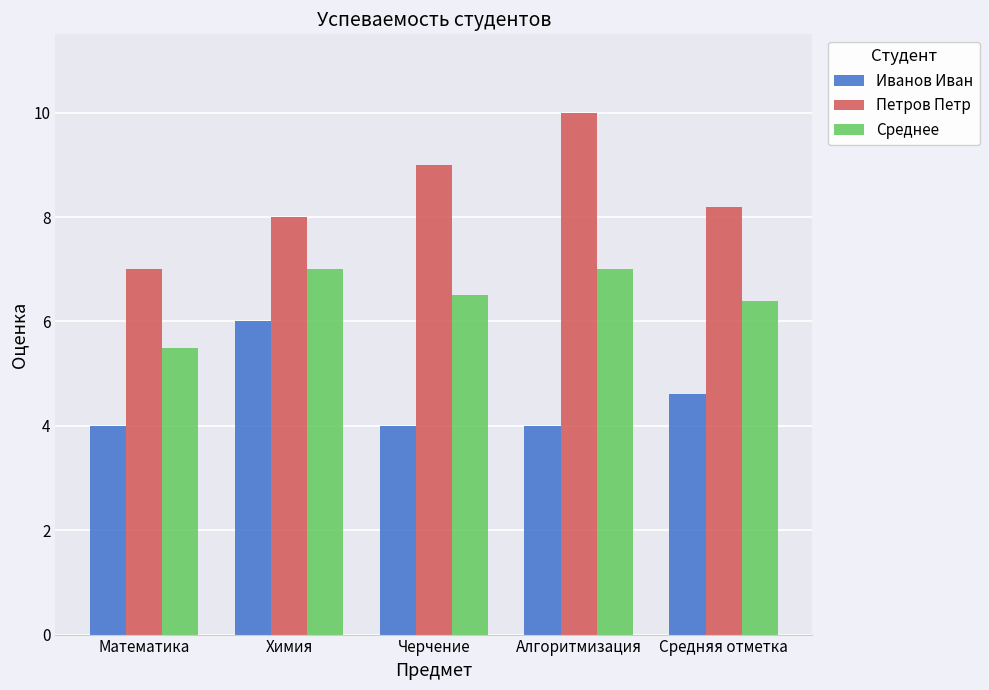

What are all the series names shown in the legend?

Иванов Иван, Петров Петр, Среднее